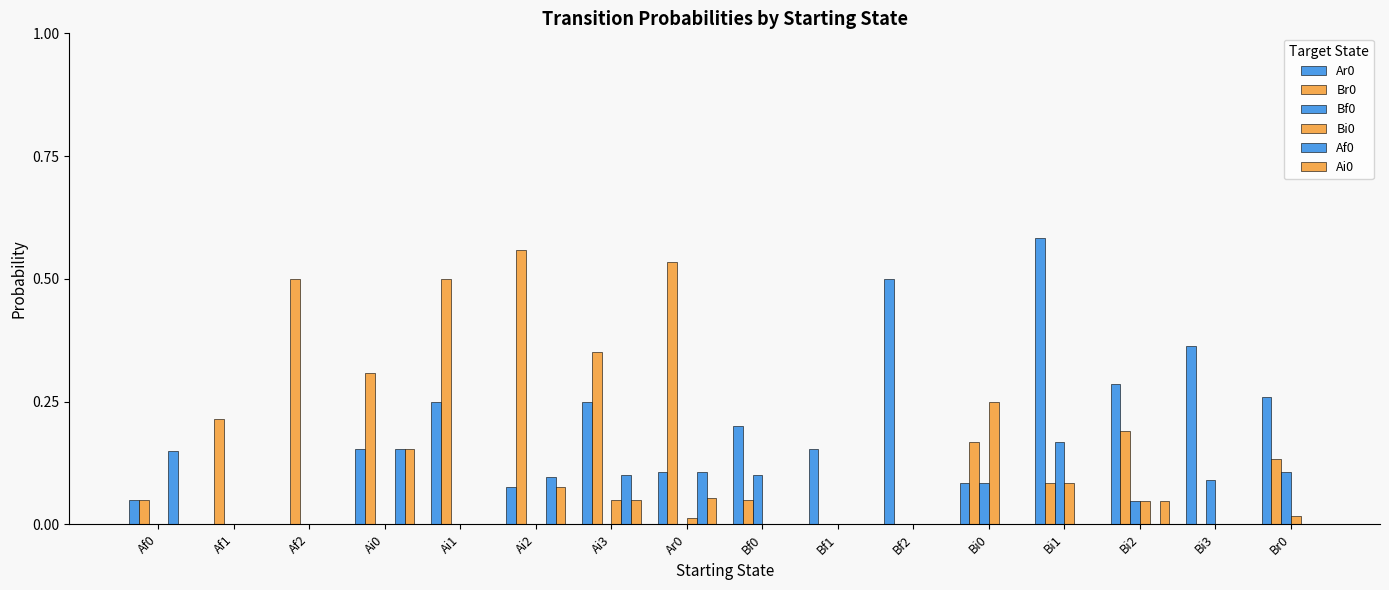

Which category has the highest value across all series?

Bi1